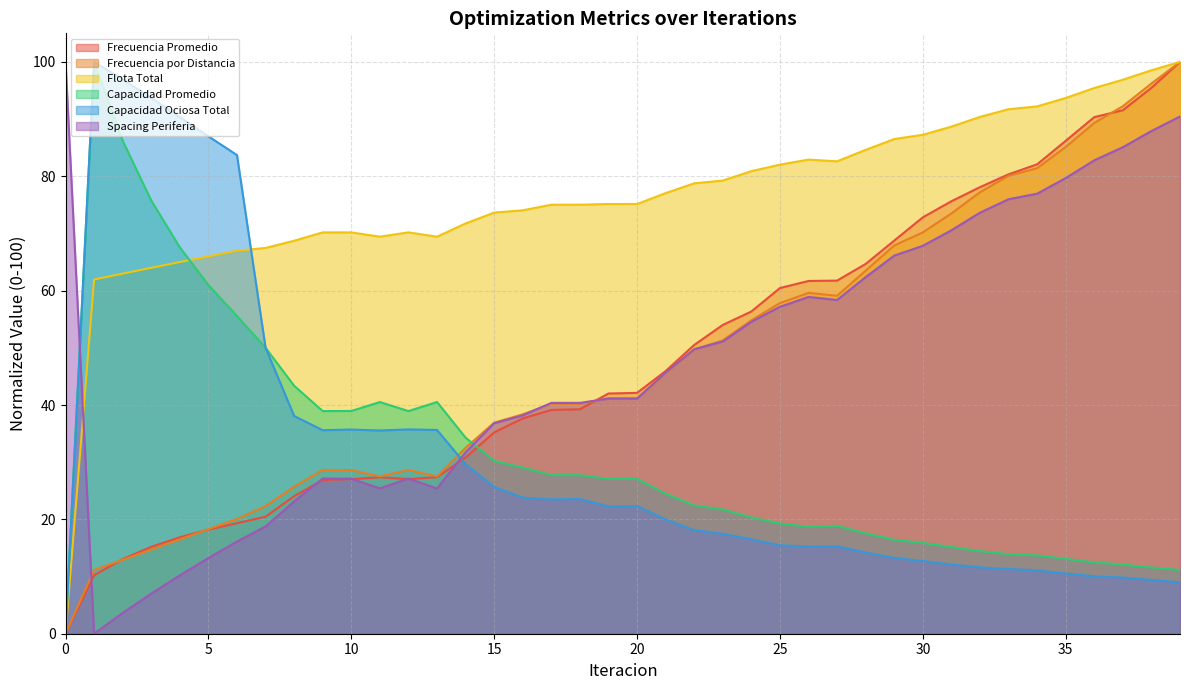

How many intersections are there between Frecuencia por Distancia and Spacing Periferia?

5